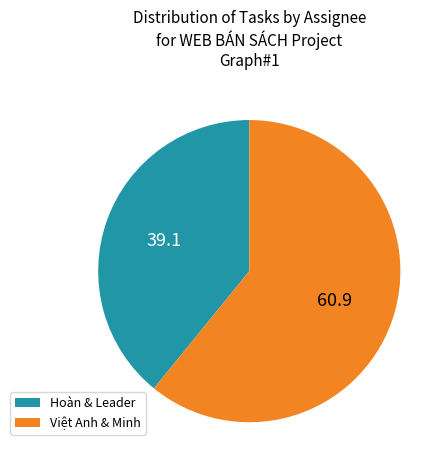

Which slice is the largest?

Việt Anh & Minh